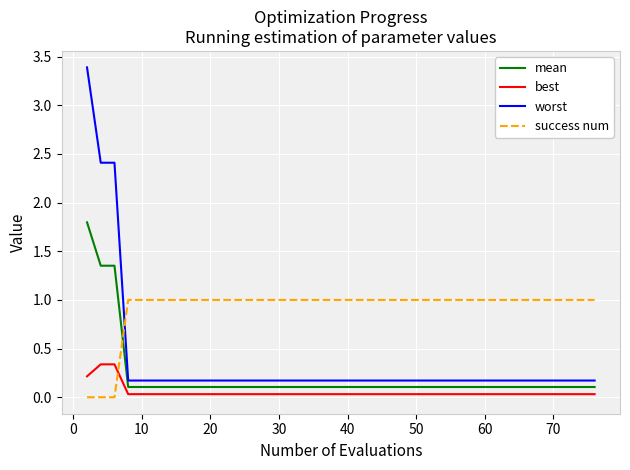

What is the maximum value shown in the chart?

3.4